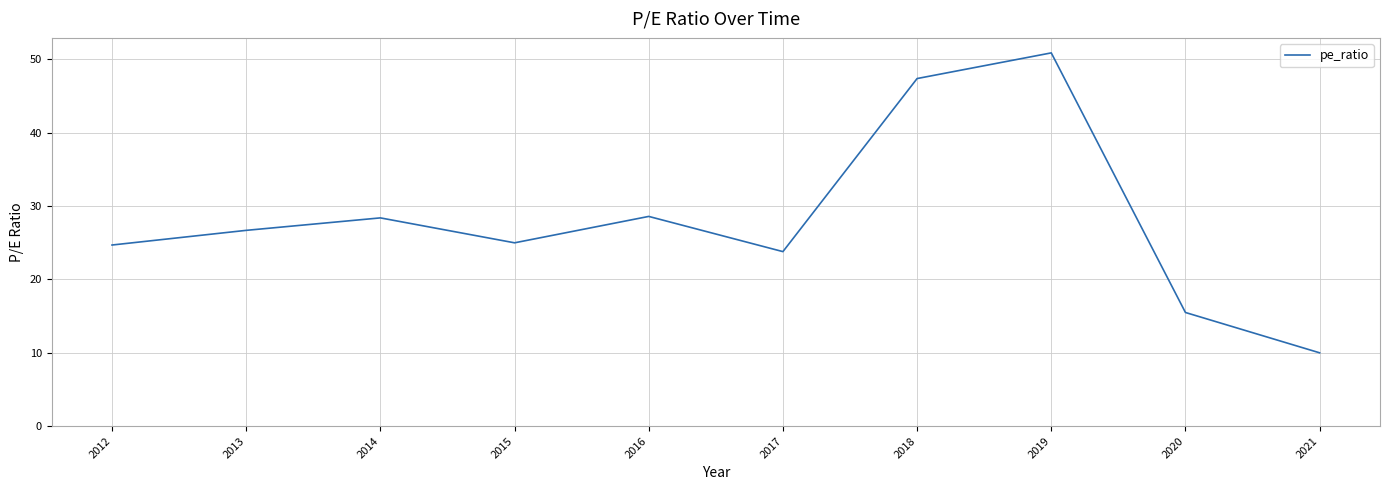

Which category has the lowest value across all series?

2021